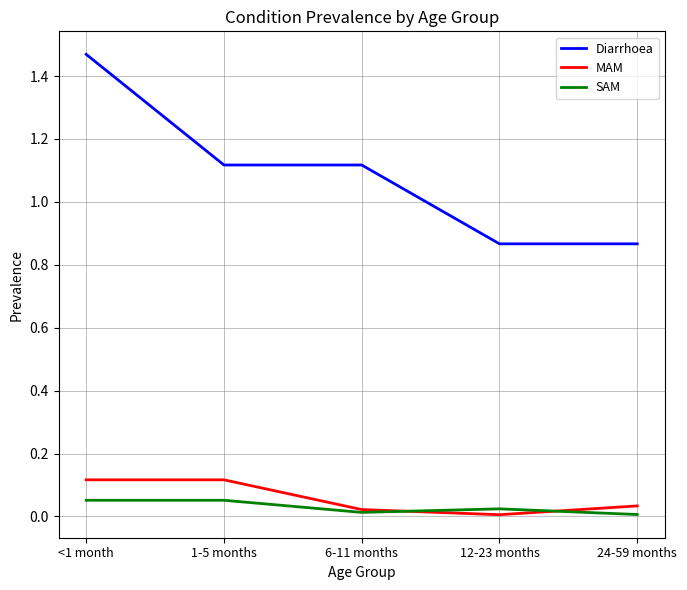

What is the spread (max minus min) of values at <1 month?

1.4